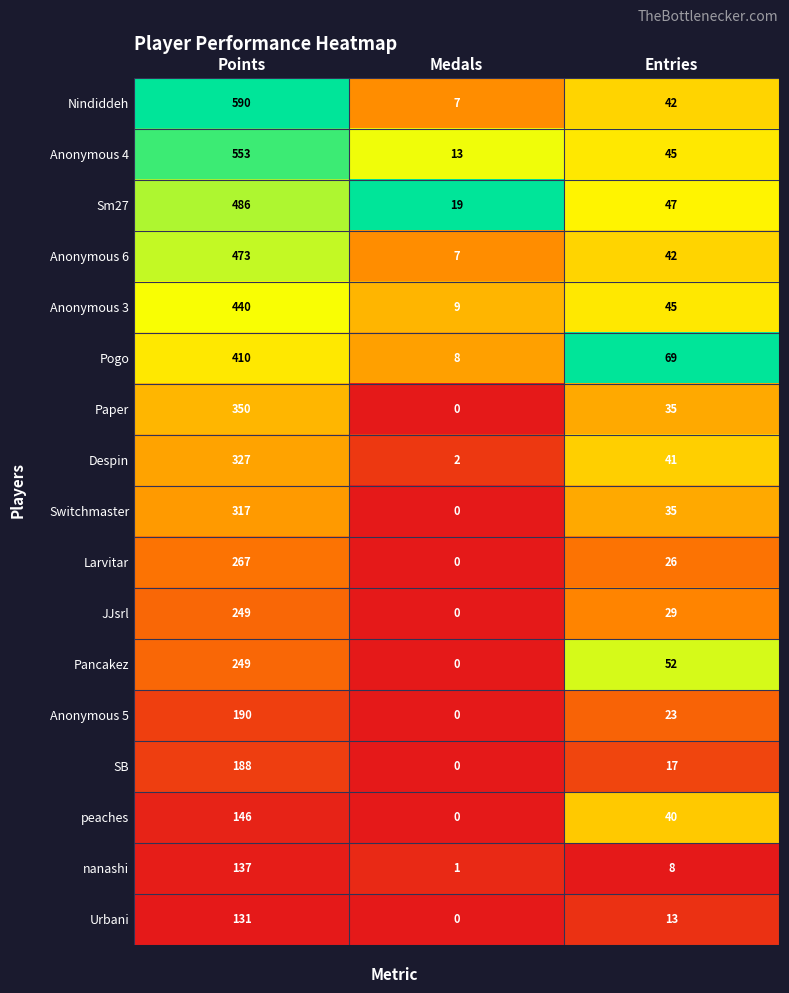

The value of Anonymous 5 at Entries is 14. True or false?

False